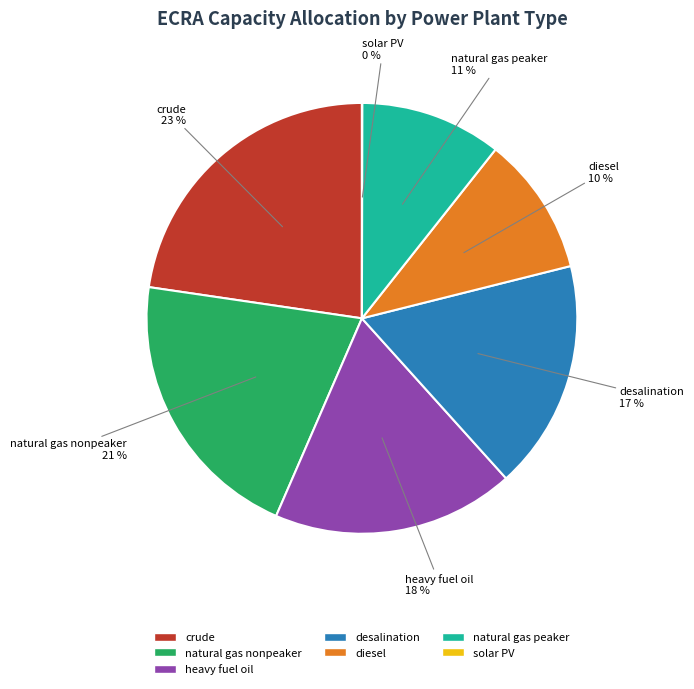

Does any single category account for the majority?

No